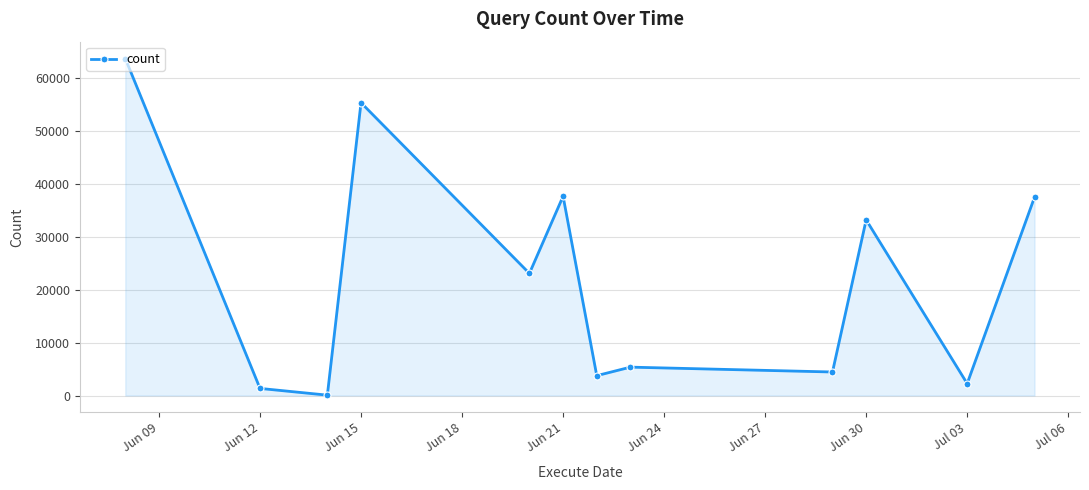

What is the maximum value shown in the chart?

63673